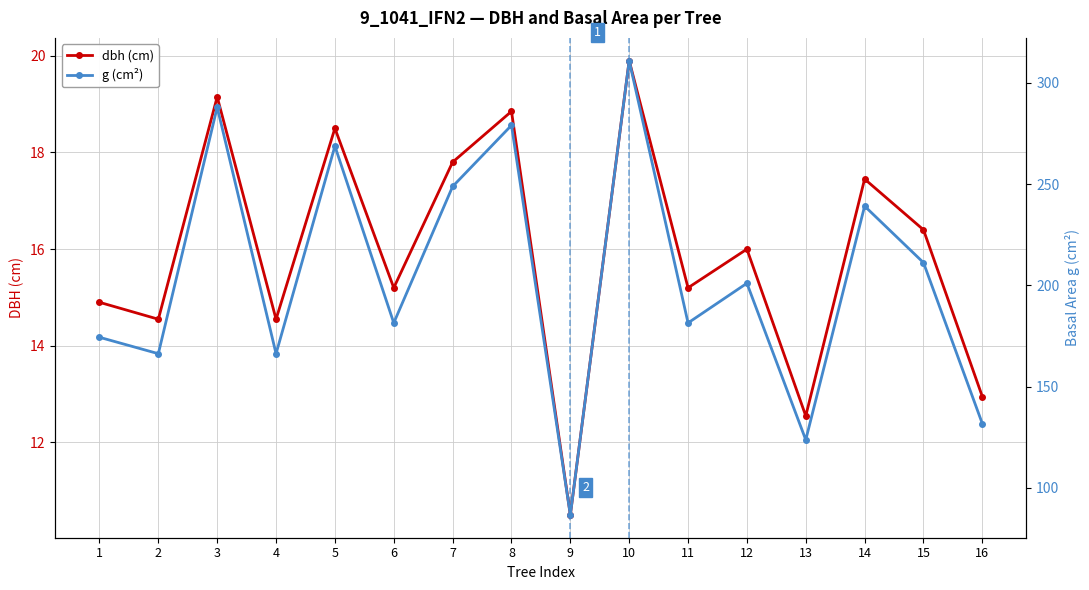

List the series in order of their overall mean, lowest first.

dbh (cm), g (cm²)